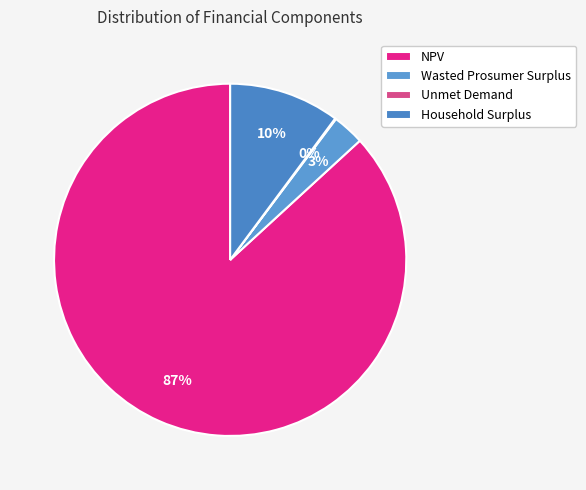

Does NPV represent more than half of the total?

Yes